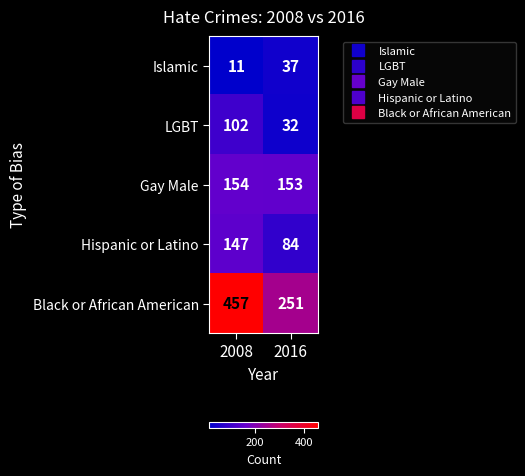

How many data points does each series have?

2